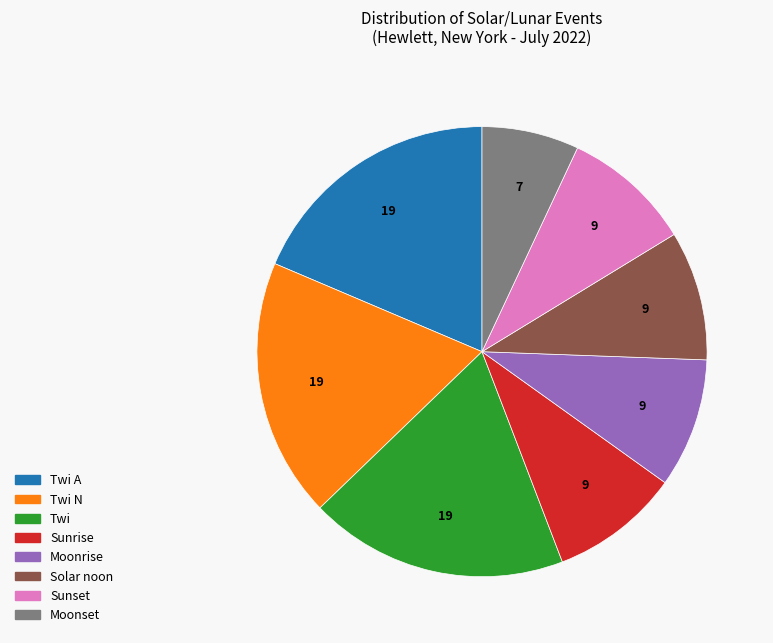

Does any single category account for the majority?

No